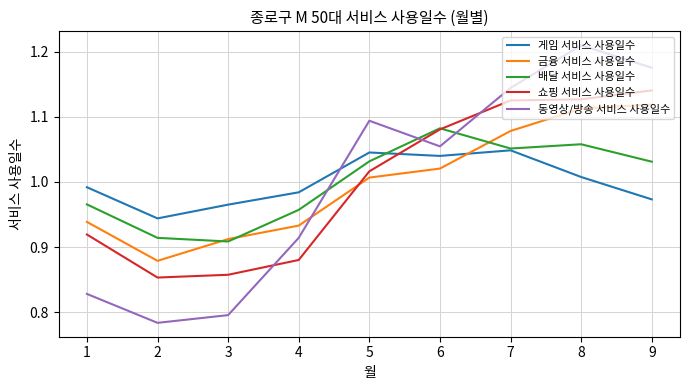

Which category has the lowest value in the 동영상/방송 서비스 사용일수 series?

2